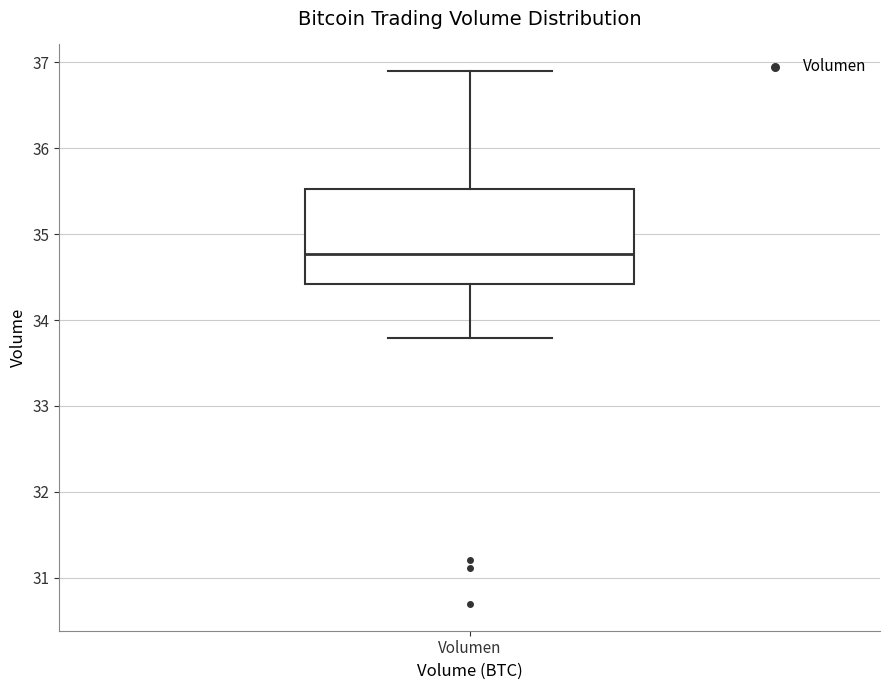

Read this box plot against the y-axis: the position of the median line, the range covered by the box, and the ends of both whiskers. The values are not printed on the chart, so give them approximately, as read against the axis.

median 34.8, box 34.4 to 35.5, whiskers 33.8 to 36.9